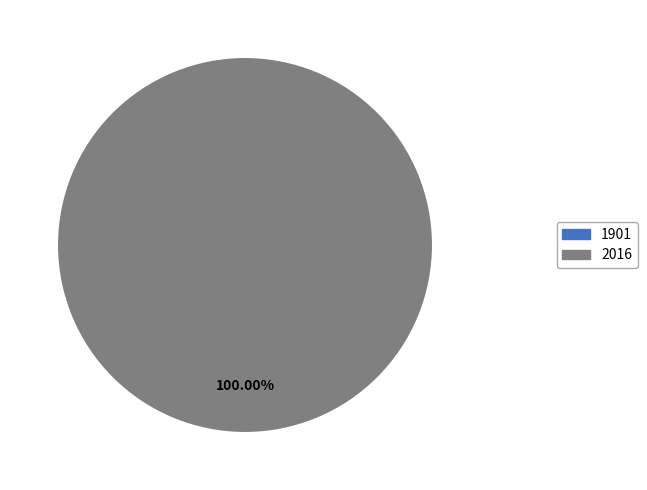

Is there any slice that represents more than half of the pie?

Yes